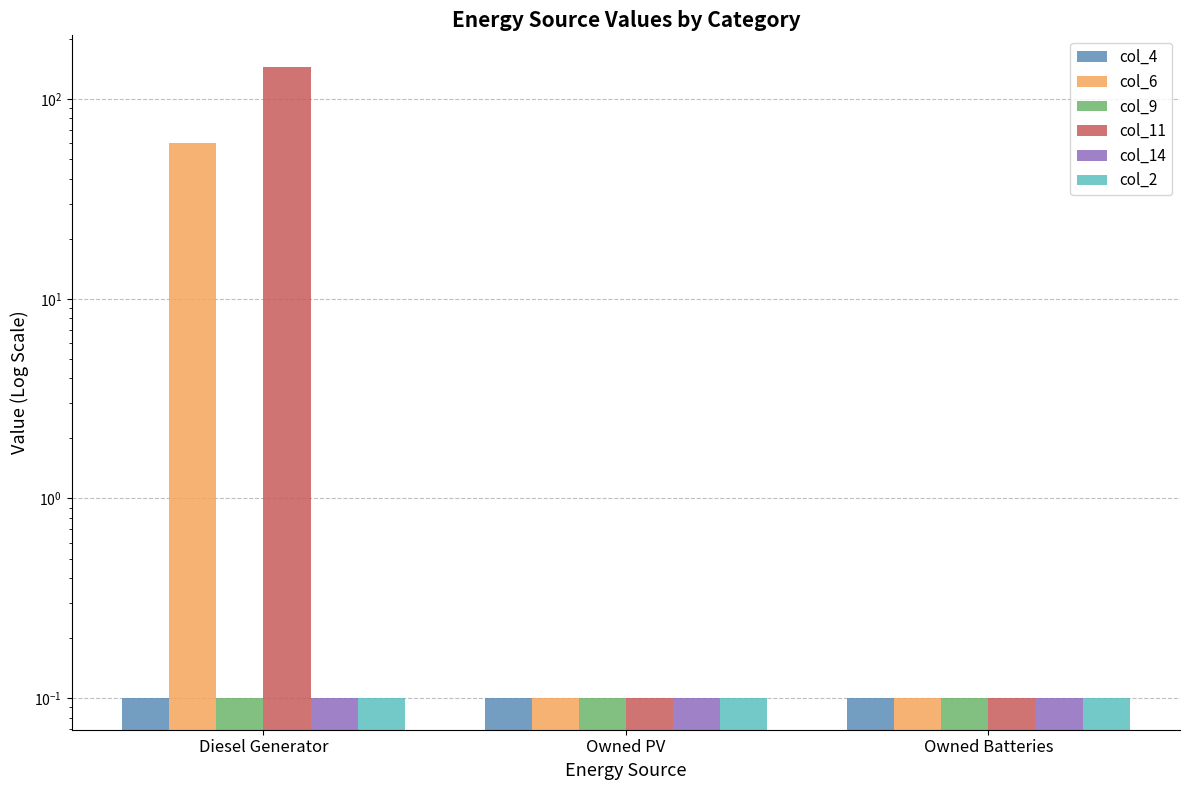

What is the greatest value displayed?

145.0